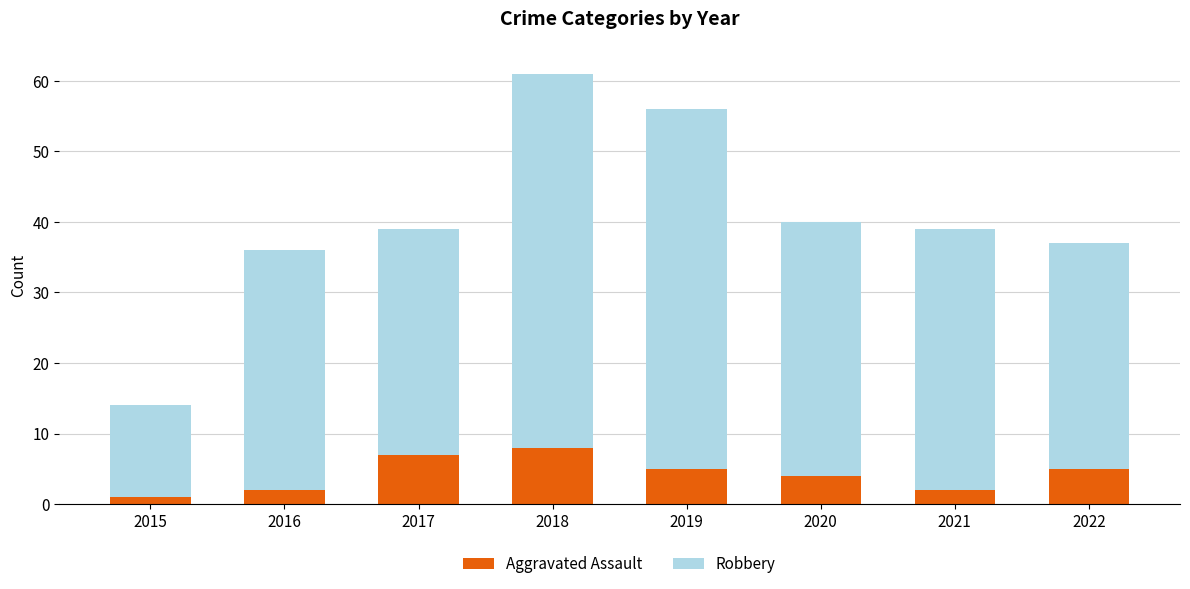

What is the total value across all series at 2020?

40